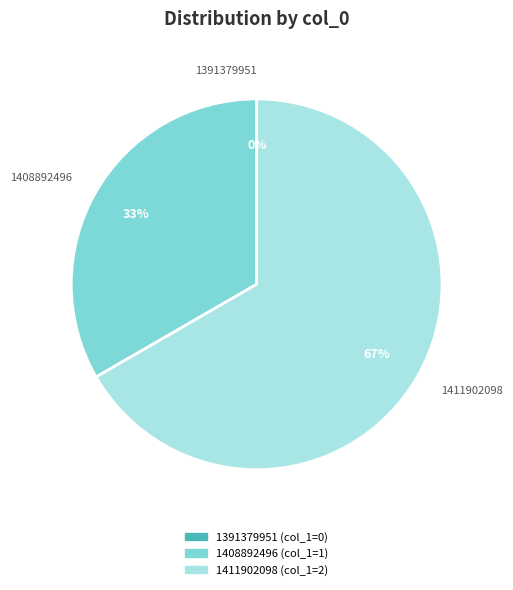

Count the number of slices in the pie.

3